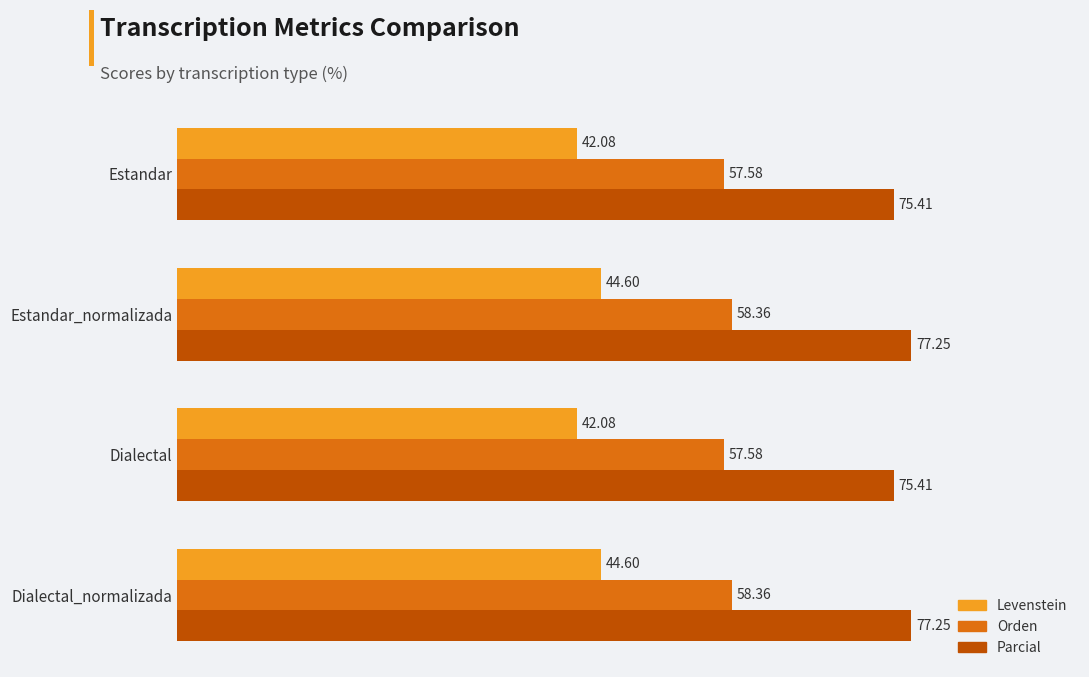

Is the value of Parcial at Dialectal greater than the value of Levenstein at Dialectal?

Yes